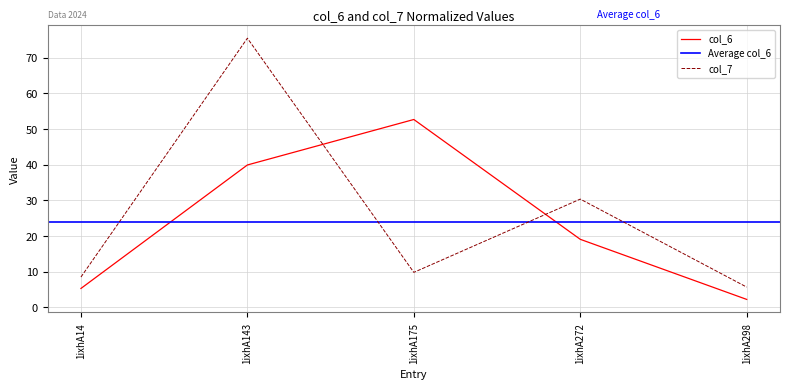

List the labels in order of col_7 value, smallest first.

1ixhA298, 1ixhA14, 1ixhA175, 1ixhA272, 1ixhA143